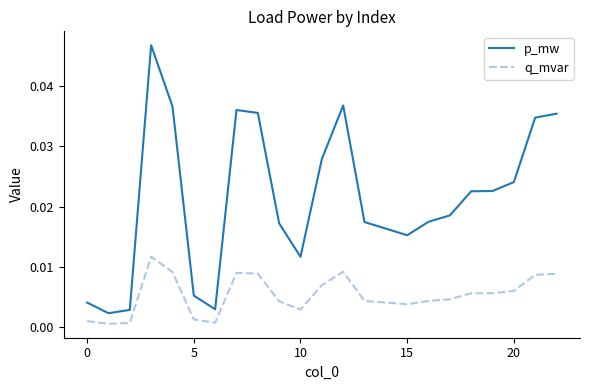

True or false: p_mw and q_mvar intersect in this chart.

False